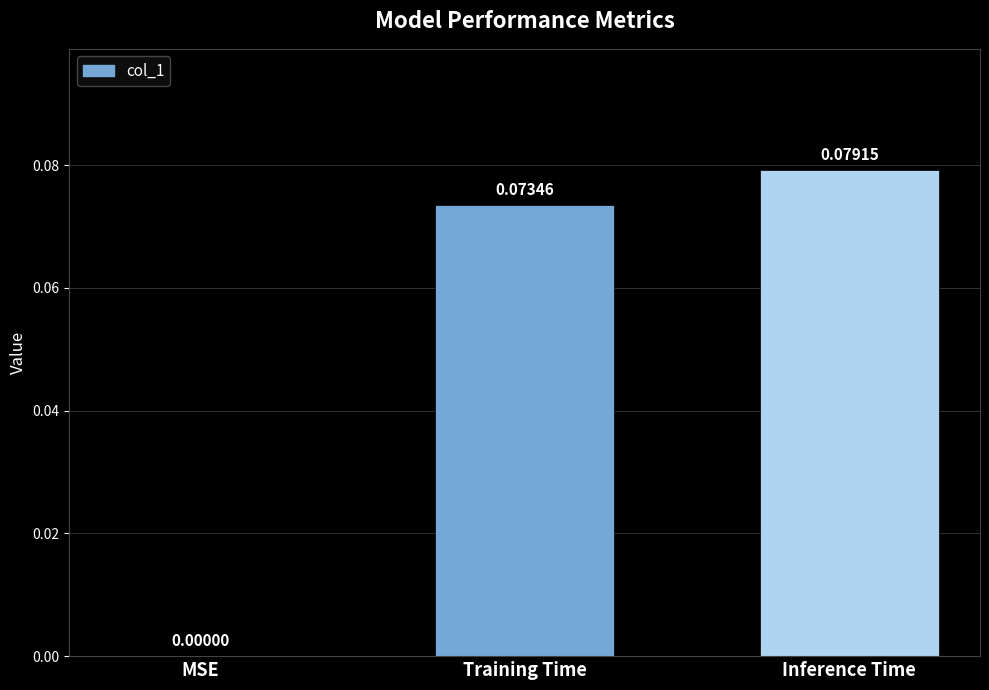

How many distinct data groups are displayed?

1